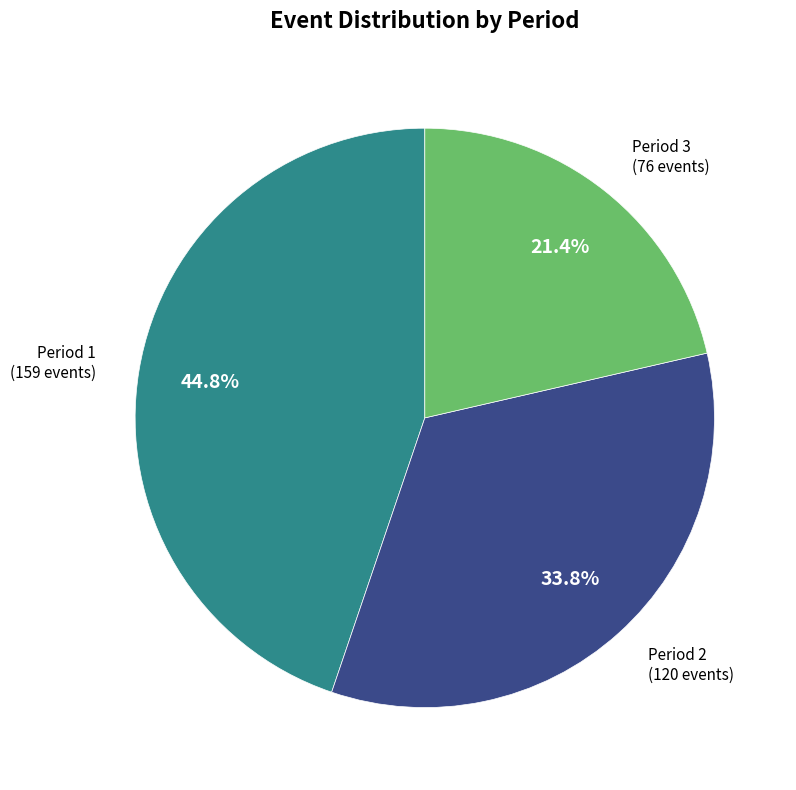

Is there any slice that represents more than half of the pie?

No